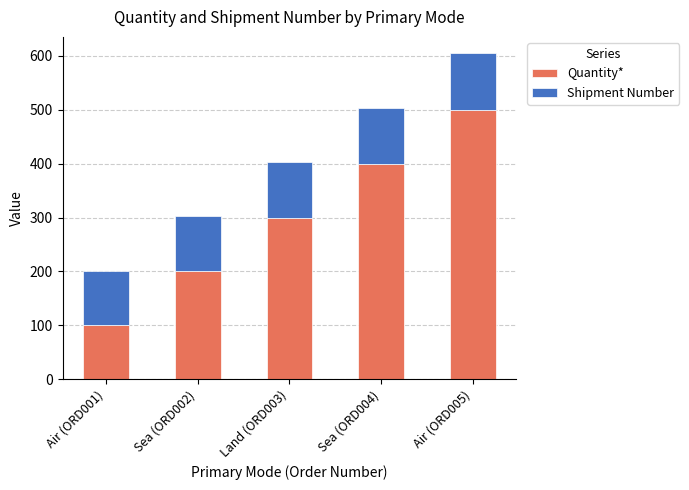

List the labels in order of Quantity* value, largest first.

Air (ORD005), Sea (ORD004), Land (ORD003), Sea (ORD002), Air (ORD001)